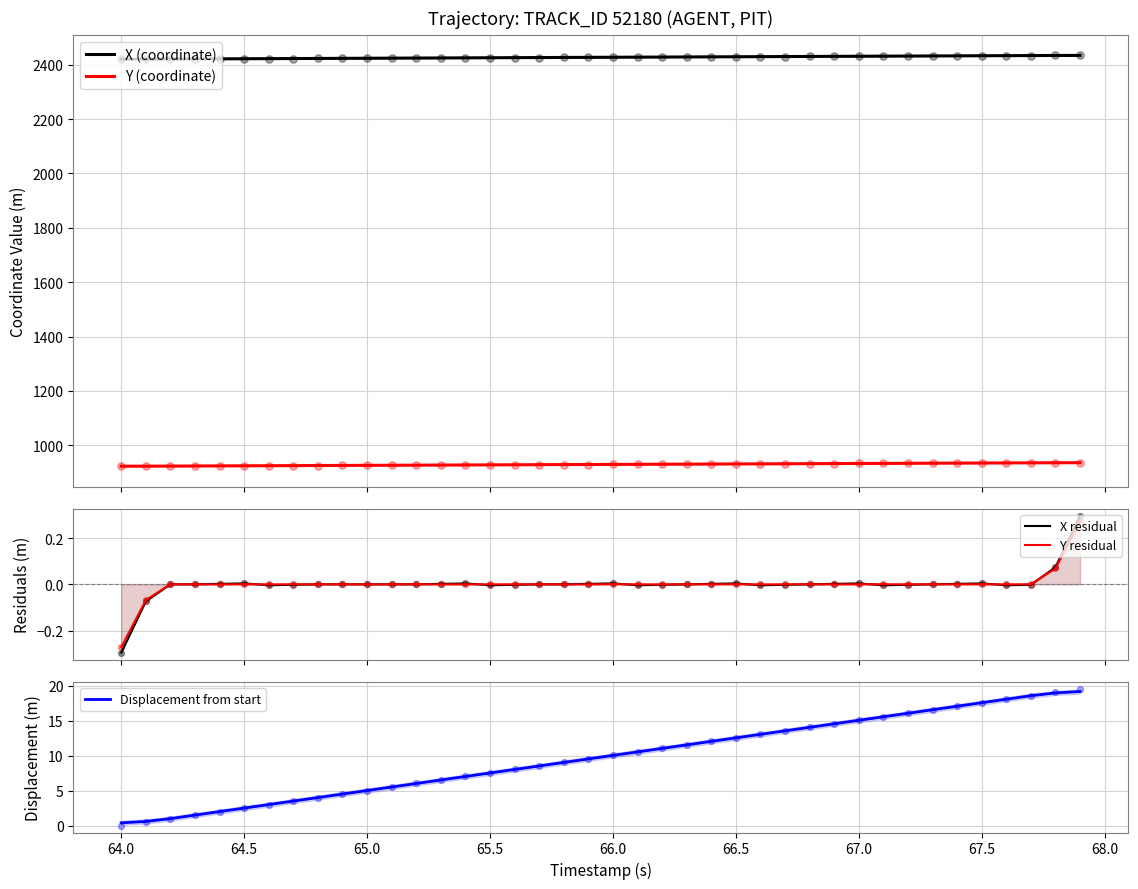

Which series has the largest total across all categories?

X (coordinate)